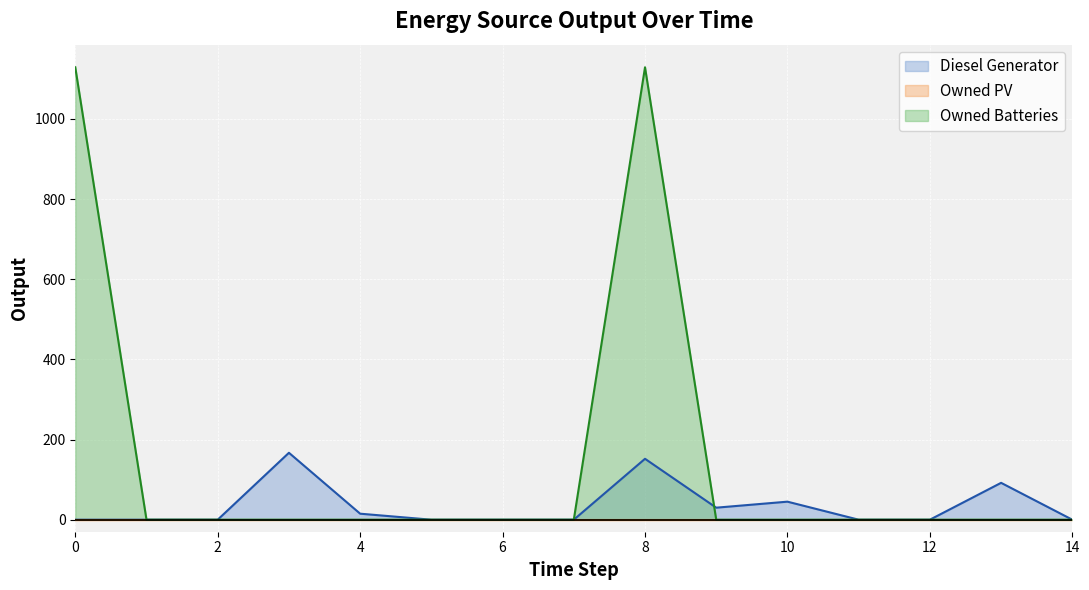

At which category is the sum across all series the highest?

8